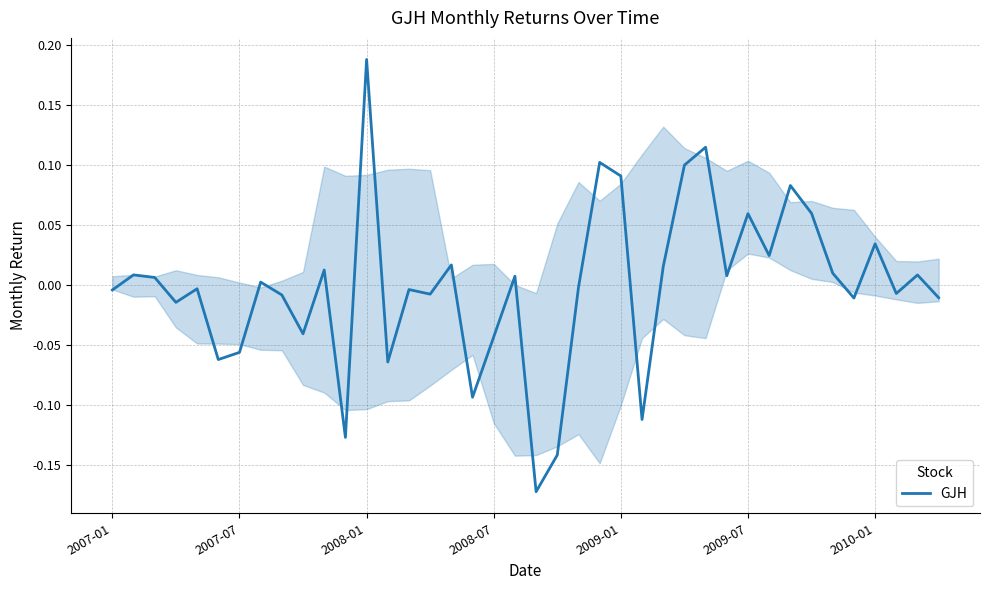

At which category does the chart reach its peak across all series?

2008-01